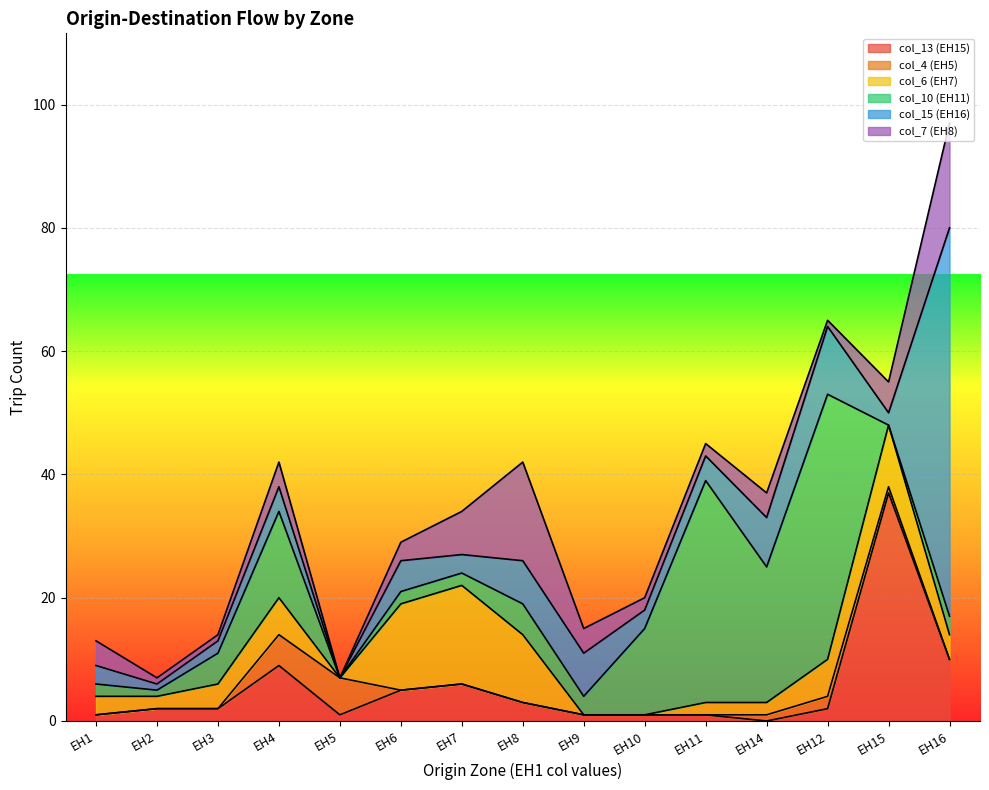

What is the difference between the col_10 (EH11) values at EH3 and EH14?

17